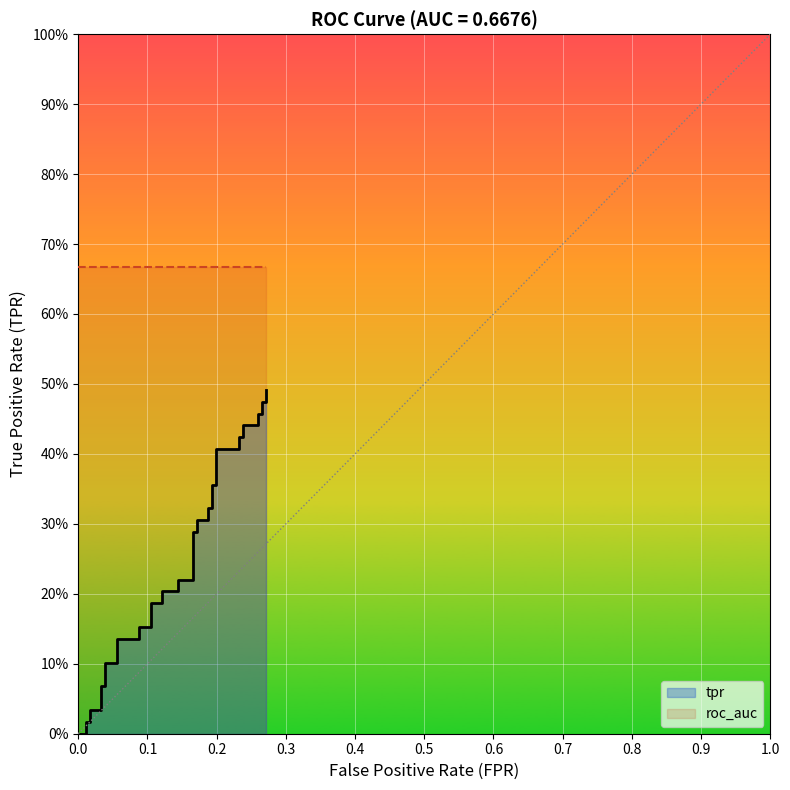

Reading right to left, transcribe all the data shown in this chart.

tpr: 0.5	0.5	0.5	0.5	0.5	0.4	0.4	0.4	0.4	0.4	0.4	0.4	0.4	0.3	0.3	0.3	0.3	0.3	0.3	0.2	0.2	0.2	0.2	0.2	0.2	0.2	0.2	0.1	0.1	0.1	0.1	0.1	0.1	0.0	0.0	0.0	0.0	0.0	0.0	0.0
roc_auc: 0.7	0.7	0.7	0.7	0.7	0.7	0.7	0.7	0.7	0.7	0.7	0.7	0.7	0.7	0.7	0.7	0.7	0.7	0.7	0.7	0.7	0.7	0.7	0.7	0.7	0.7	0.7	0.7	0.7	0.7	0.7	0.7	0.7	0.7	0.7	0.7	0.7	0.7	0.7	0.7